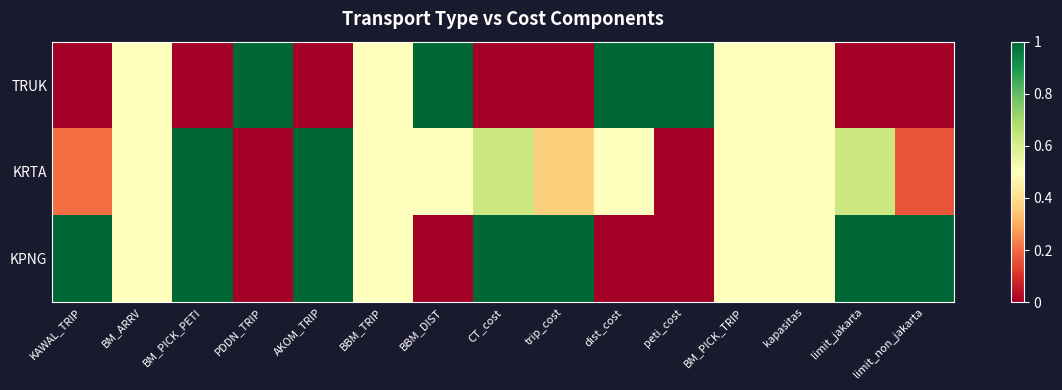

Reading left to right, what are all the values shown in this chart?

TRUK: KAWAL_TRIP=0.0	BM_ARRV=0.5	BM_PICK_PETI=0.0	PDDN_TRIP=1.0	AKOM_TRIP=0.0	BBM_TRIP=0.5	BBM_DIST=1.0	CT_cost=0.0	trip_cost=0.0	dist_cost=1.0	peti_cost=1.0	BM_PICK_TRIP=0.5	kapasitas=0.5	limit_jakarta=0.0	limit_non_jakarta=0.0
KRTA: KAWAL_TRIP=0.2	BM_ARRV=0.5	BM_PICK_PETI=1.0	PDDN_TRIP=0.0	AKOM_TRIP=1.0	BBM_TRIP=0.5	BBM_DIST=0.5	CT_cost=0.6	trip_cost=0.4	dist_cost=0.5	peti_cost=0.0	BM_PICK_TRIP=0.5	kapasitas=0.5	limit_jakarta=0.6	limit_non_jakarta=0.2
KPNG: KAWAL_TRIP=1.0	BM_ARRV=0.5	BM_PICK_PETI=1.0	PDDN_TRIP=0.0	AKOM_TRIP=1.0	BBM_TRIP=0.5	BBM_DIST=0.0	CT_cost=1.0	trip_cost=1.0	dist_cost=0.0	peti_cost=0.0	BM_PICK_TRIP=0.5	kapasitas=0.5	limit_jakarta=1.0	limit_non_jakarta=1.0